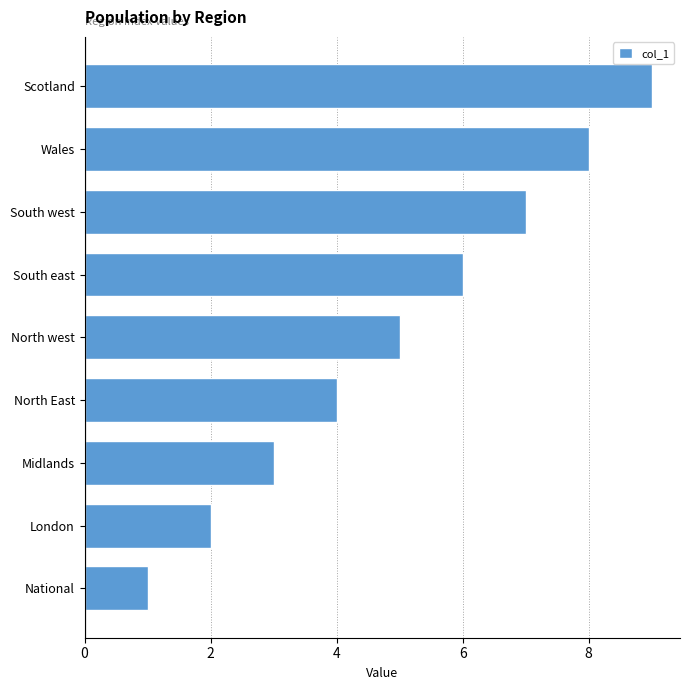

Read the value at Midlands.

3